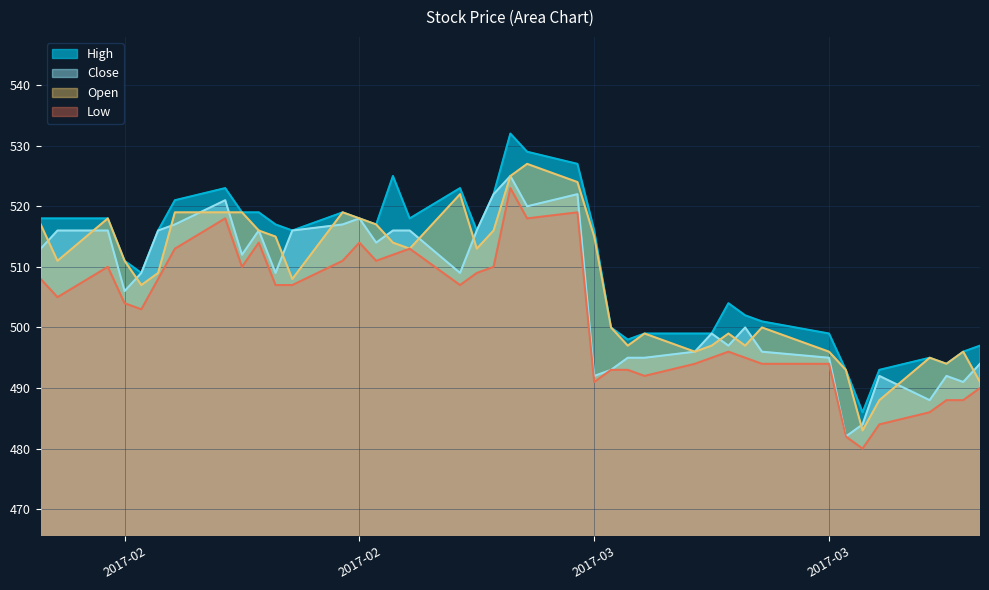

Rank the categories by Open value from lowest to highest.

2017-03-23, 2017-03-24, 2017-03-30, 2017-03-22, 2017-03-28, 2017-03-27, 2017-03-29, 2017-03-21, 2017-03-13, 2017-03-16, 2017-03-14, 2017-03-09, 2017-03-15, 2017-03-10, 2017-03-17, 2017-03-08, 2017-02-08, 2017-02-17, 2017-02-09, 2017-02-07, 2017-02-03, 2017-02-28, 2017-02-24, 2017-02-23, 2017-03-07, 2017-02-16, 2017-03-01, 2017-02-15, 2017-02-22, 2017-02-02, 2017-02-21, 2017-02-06, 2017-02-20, 2017-02-14, 2017-02-13, 2017-02-10, 2017-02-27, 2017-03-06, 2017-03-02, 2017-03-03